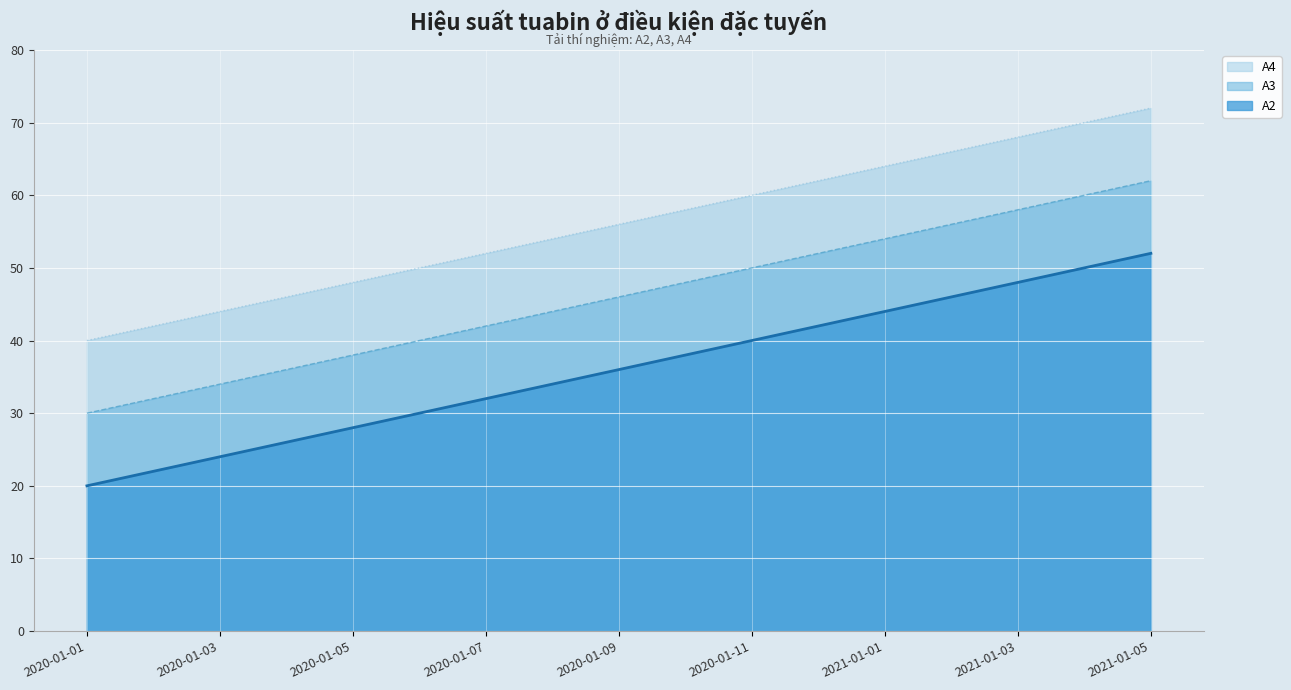

Which series has the largest total across all categories?

A4